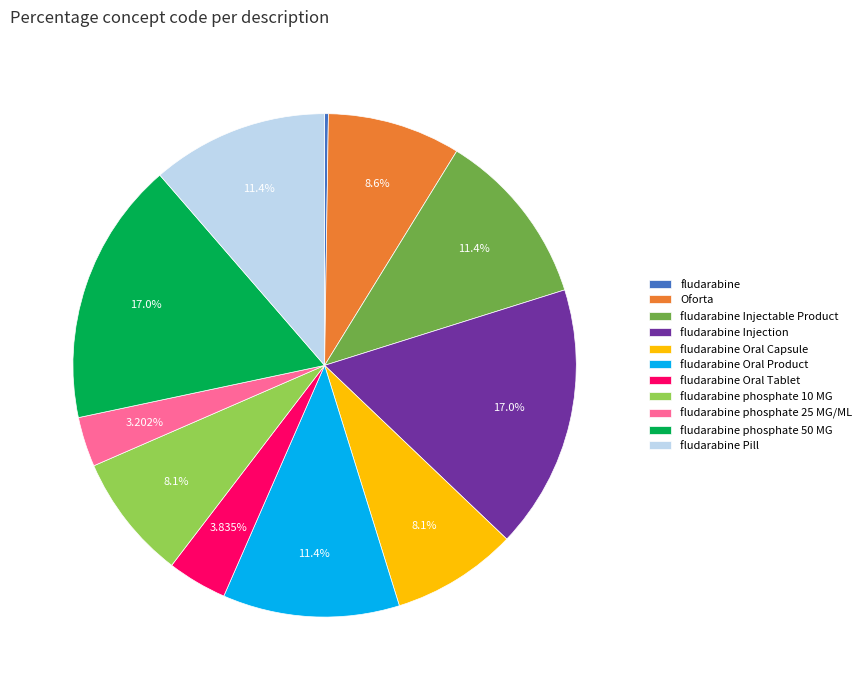

Is there a majority slice in this chart?

No